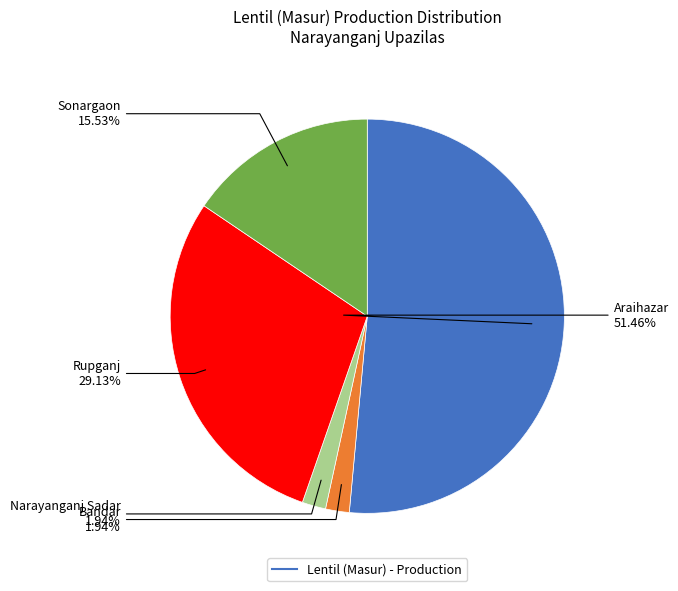

Does any single category account for the majority?

Yes